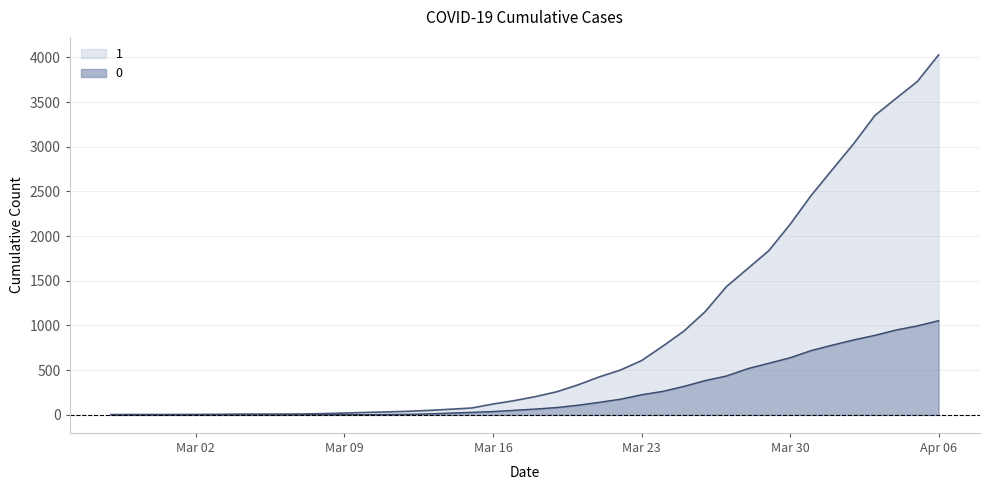

At which category is the sum across all series the highest?

Apr 06